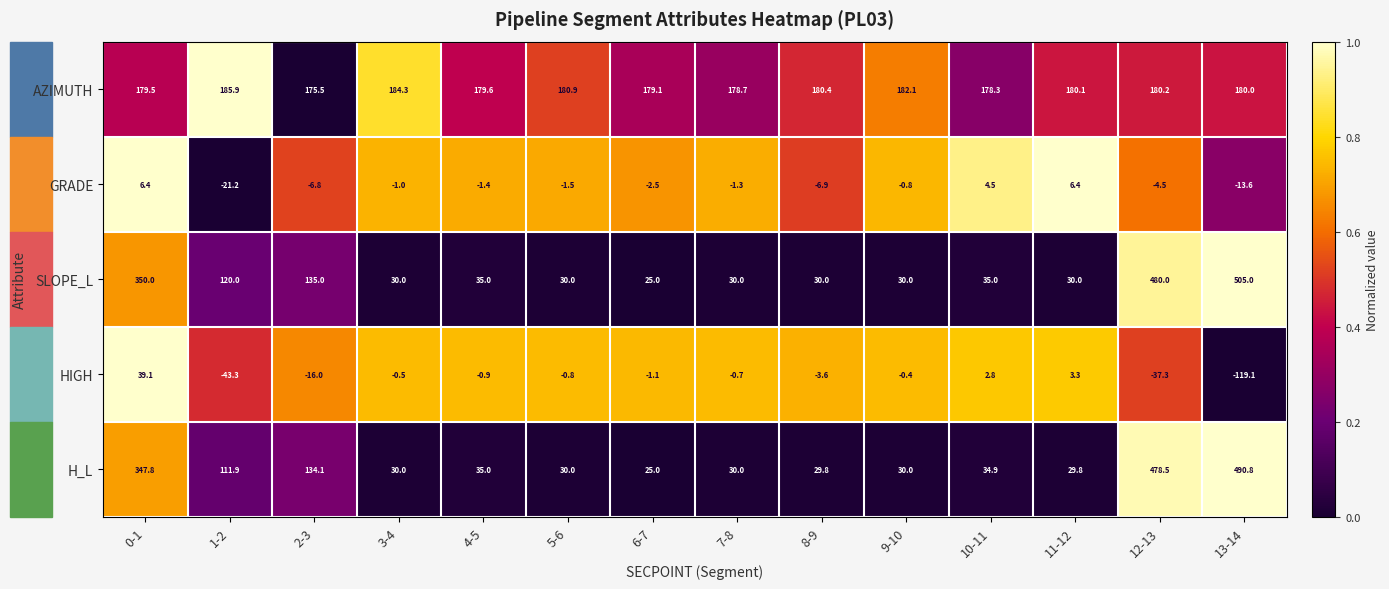

What is the difference between the maximum and second lowest values in the H_L series?

461.0